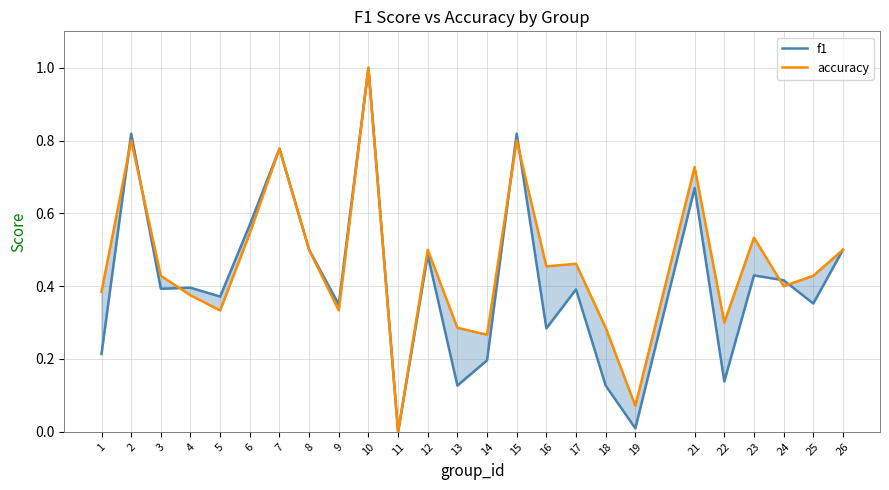

Rank the series by their maximum value, from highest to lowest.

f1, accuracy